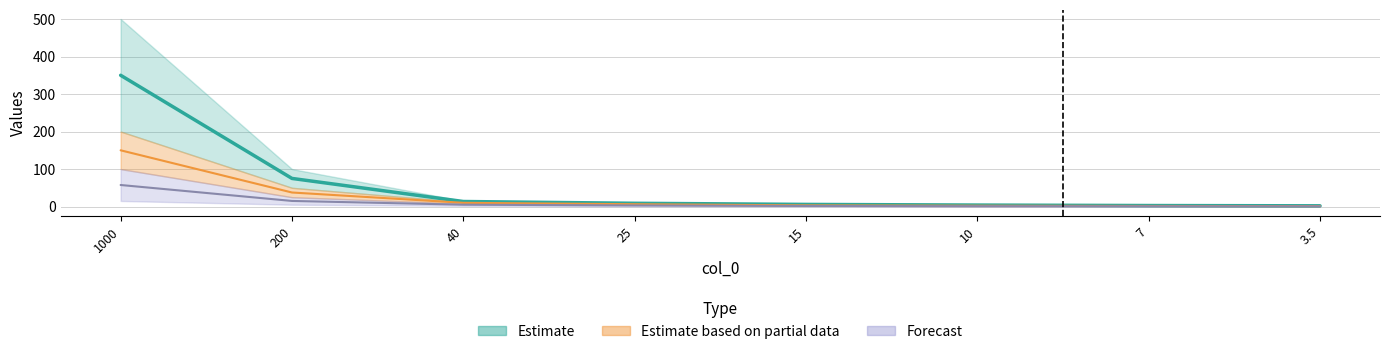

What is the value of the col_3 point at the 6th from the left?

1.0